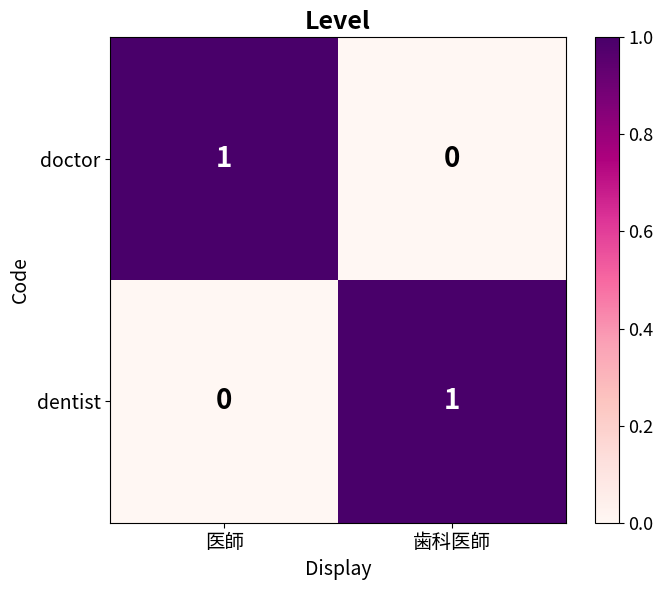

At 医師, list the series in order from smallest to largest.

dentist, doctor